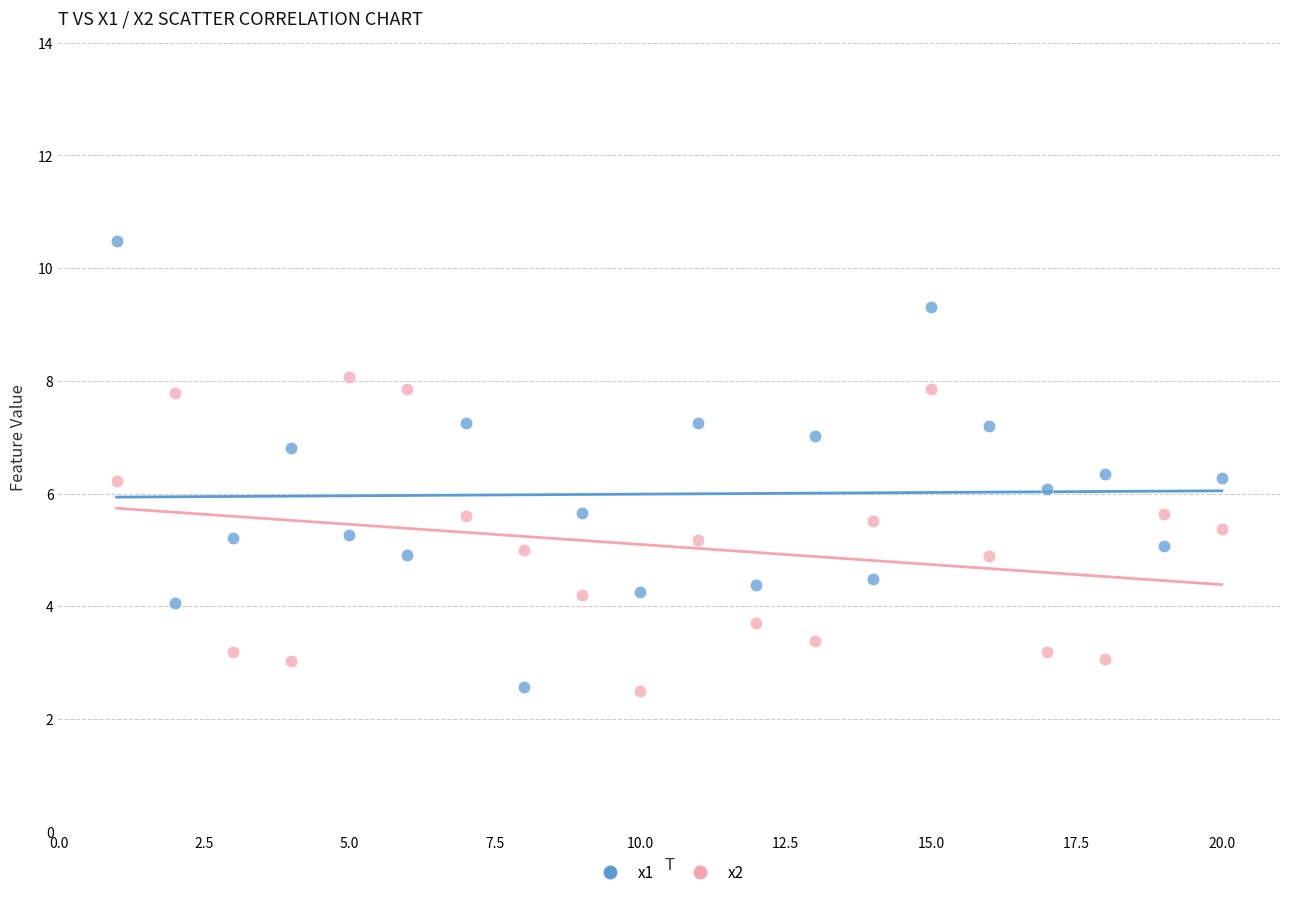

Which series contains the highest Y value?

x1